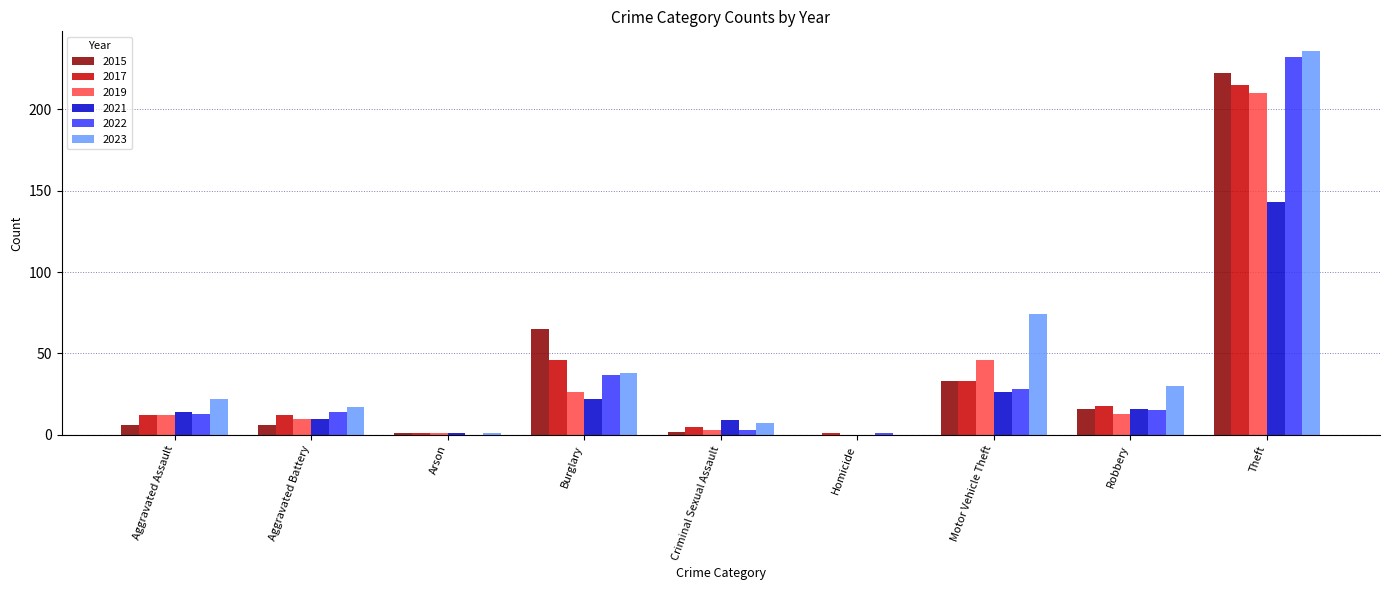

Where is 2022 nearest to the value 116?

Burglary